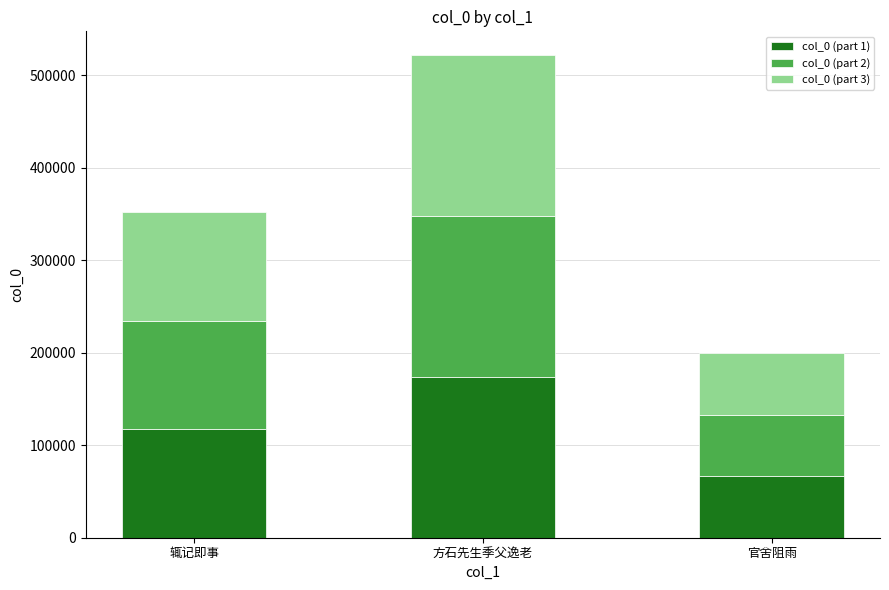

True or false: col_0 (part 1) has a value of 173840.3 at 方石先生季父逸老.

True